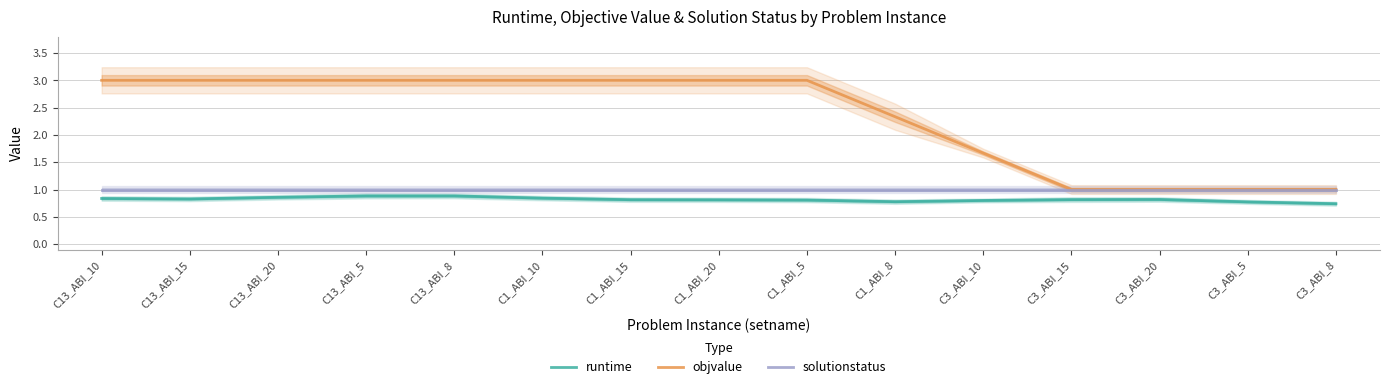

Where is the first local maximum for runtime?

C13_ABI_5